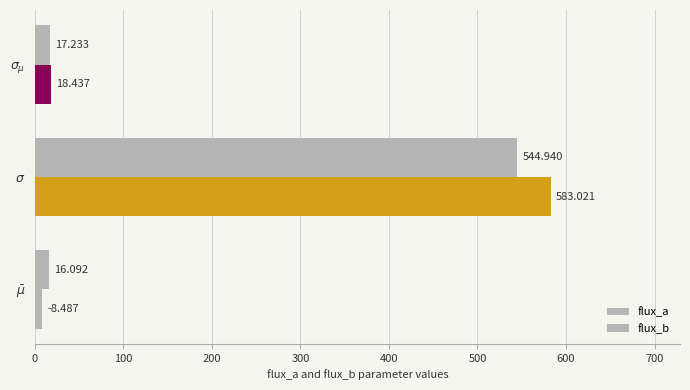

How many values in the flux_a series are below 17?

1